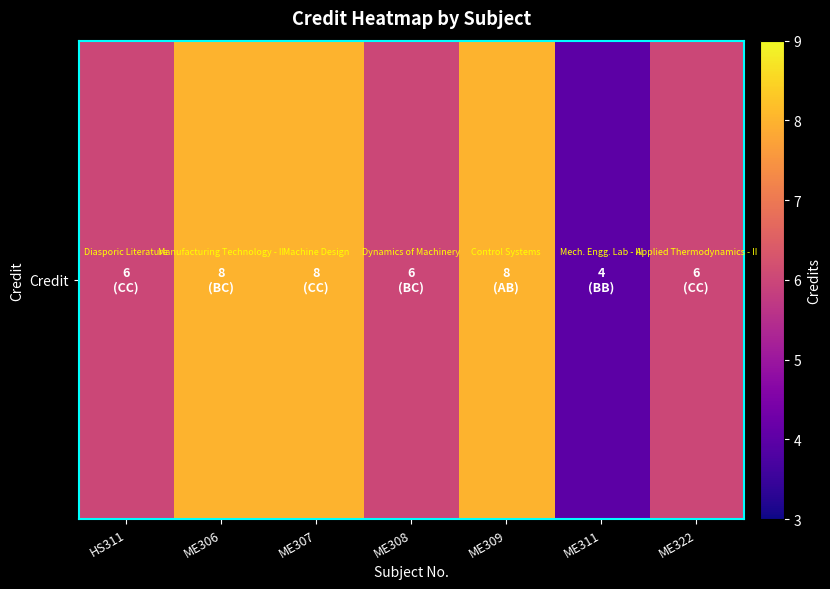

At which category does the chart reach its peak across all series?

ME306